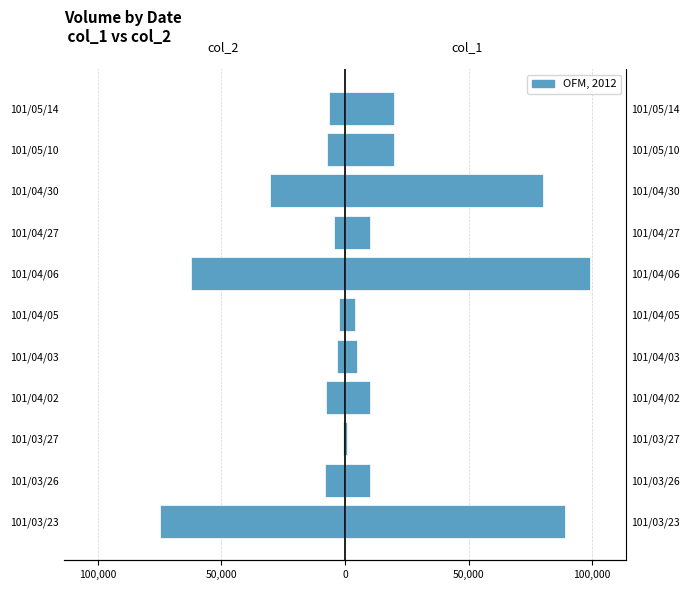

Between 101/05/10 and 101/03/27, which is larger?

101/03/27